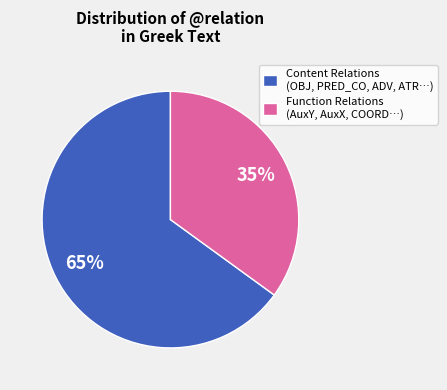

To the nearest percent, what percentage of the pie is Function Relations (AuxY, AuxX, COORD…)?

35%